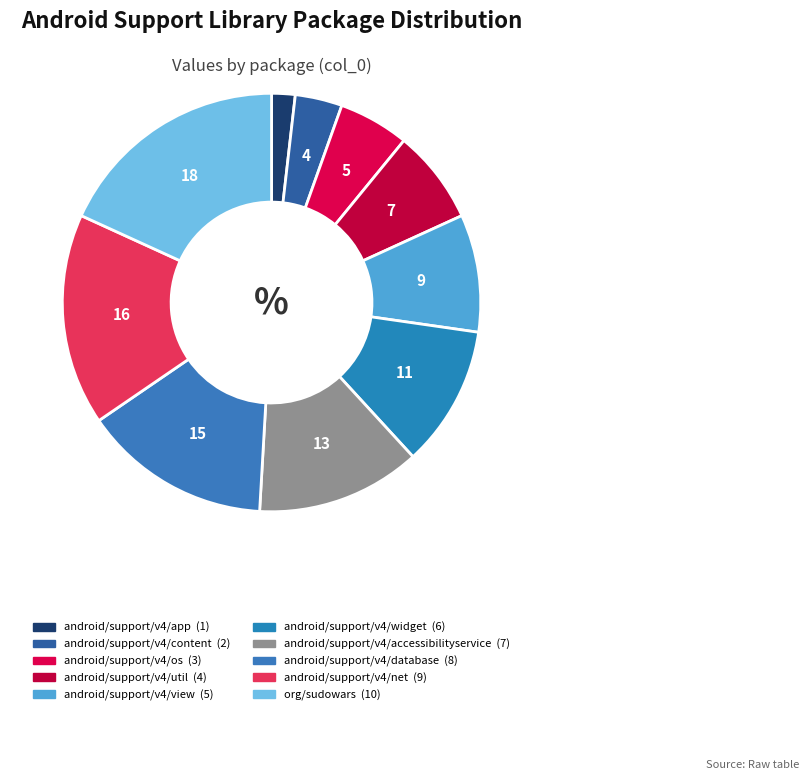

Count the number of slices in the pie.

10